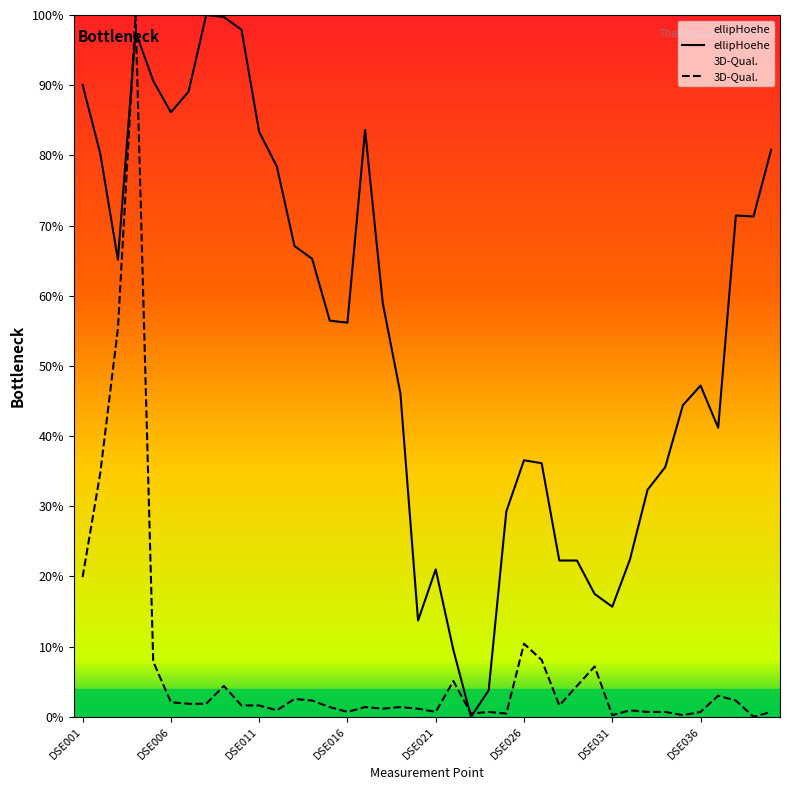

Which series has the largest total across all categories?

ellipHoehe